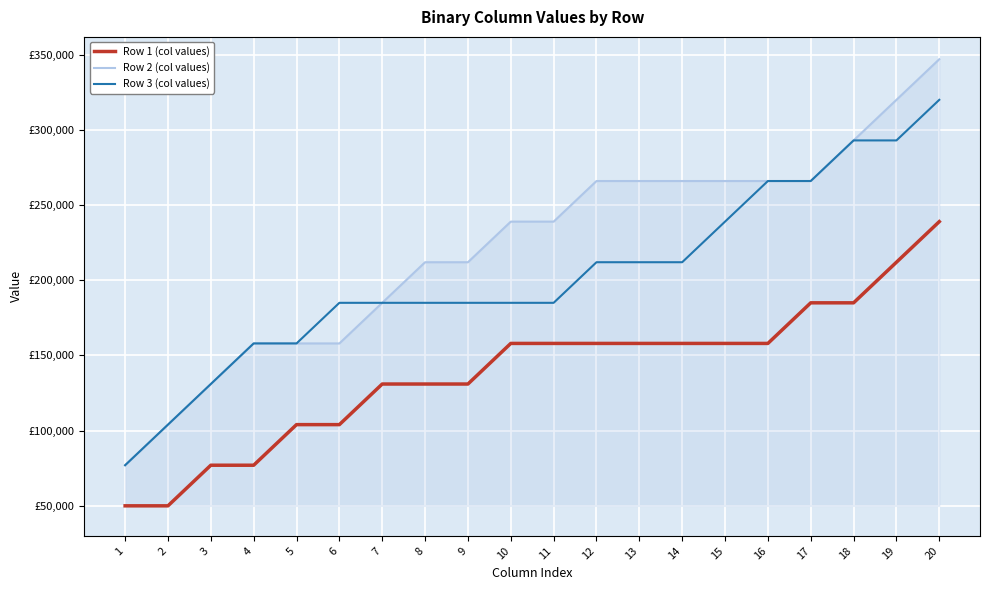

Read the Row 2 (col values) value at 6.

158000